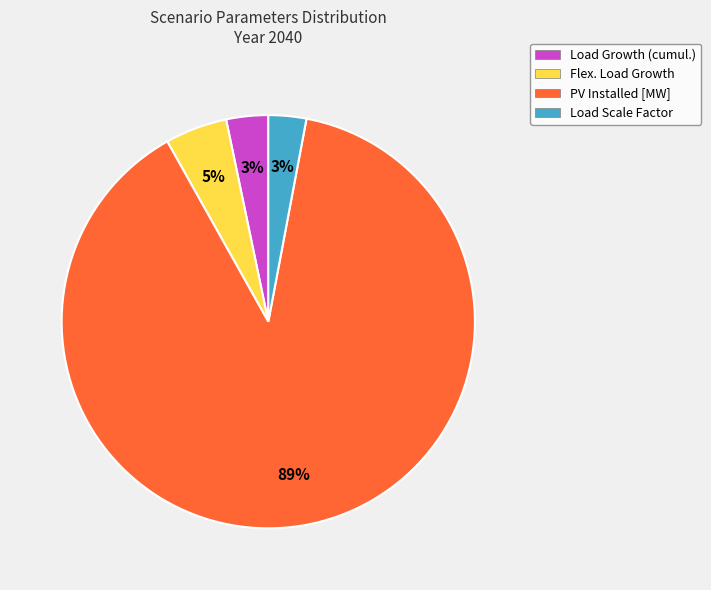

Is it true that Load Growth (cumul.) is 3% of the pie?

True